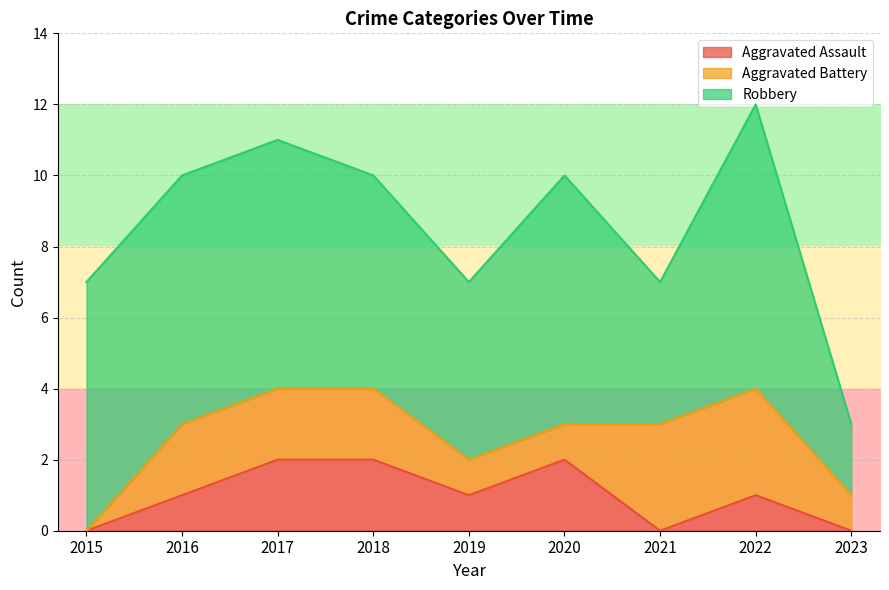

At which category is the sum across all series the highest?

2022